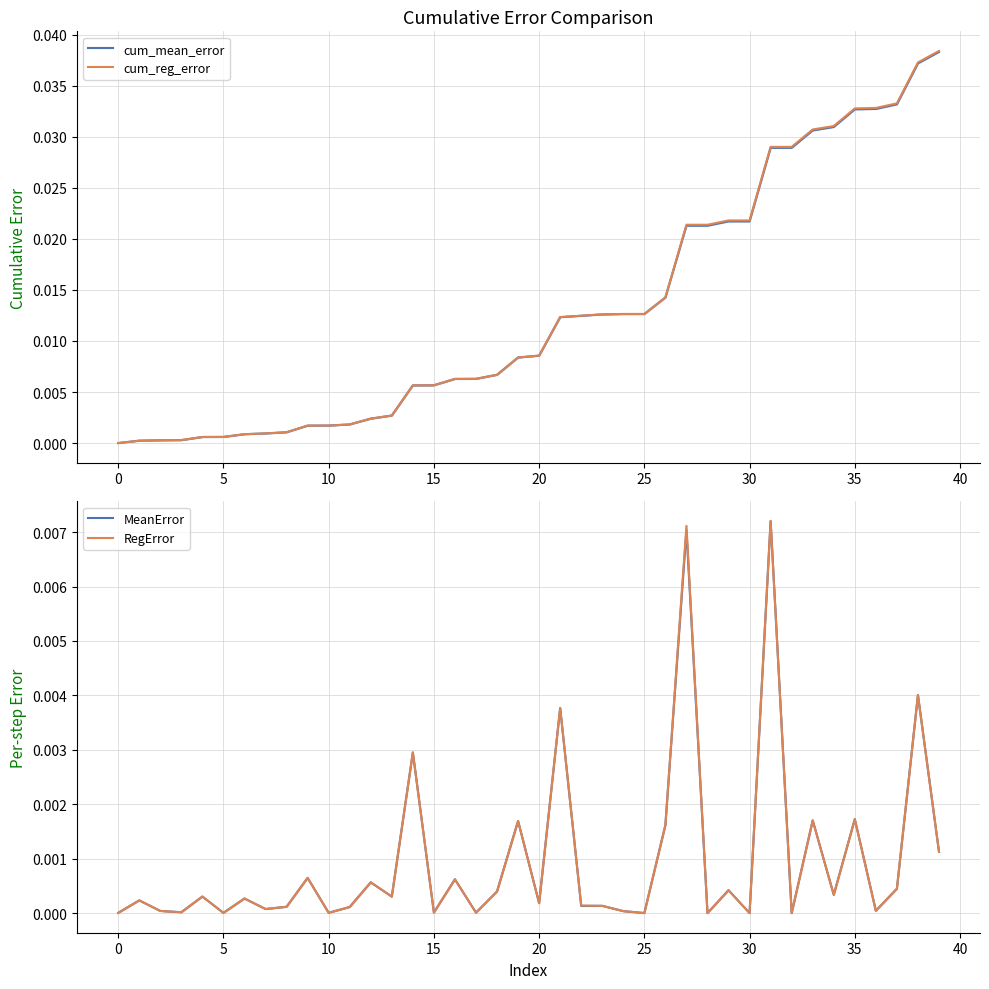

The cum_mean_error series shows 0.0 at 35. True or false?

False